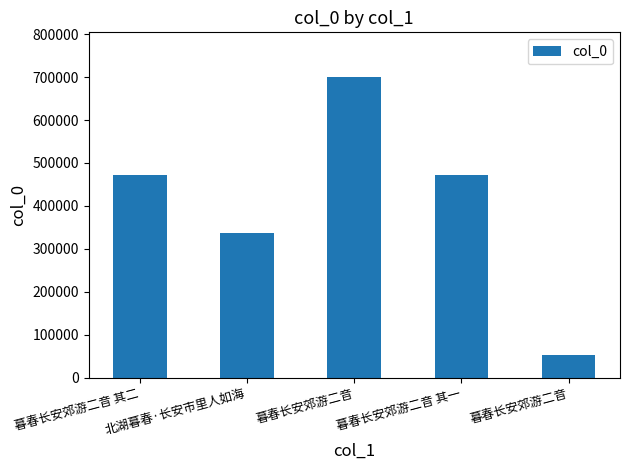

Which category has the lowest value across all series?

暮春长安郊游二音